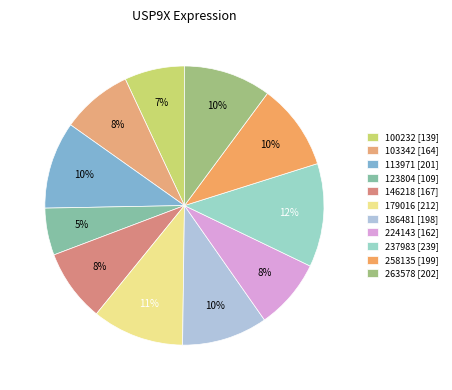

Which has a higher value, 224143 or 100232?

224143